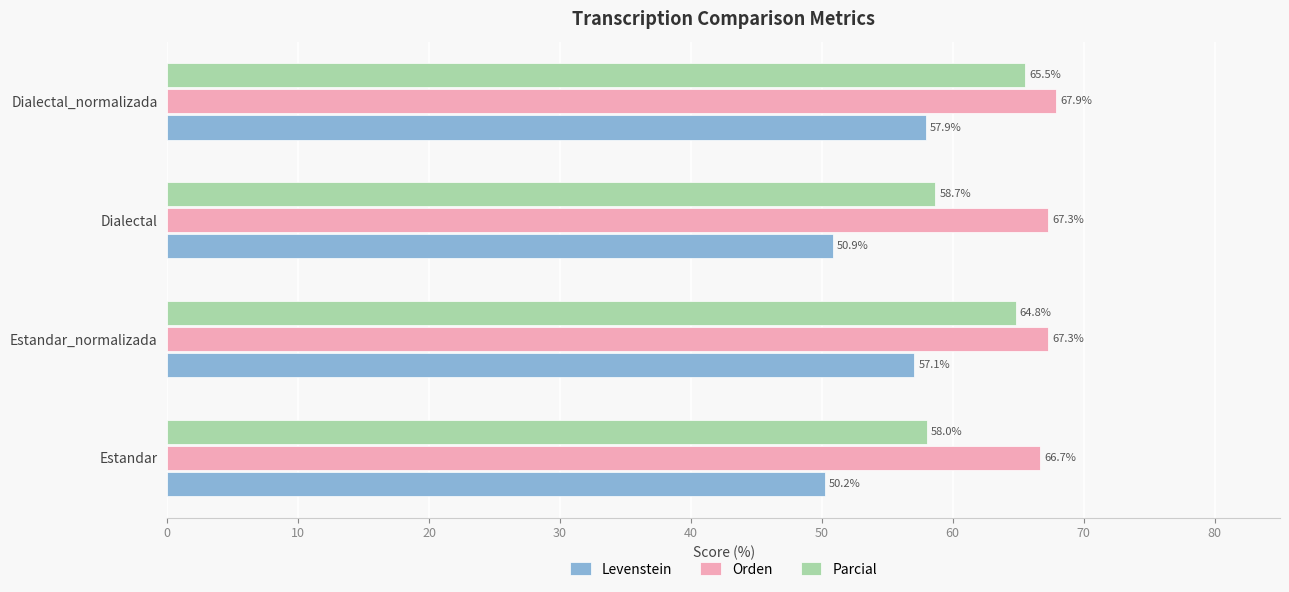

True or false: Parcial has a value of 58.0 at Estandar.

True